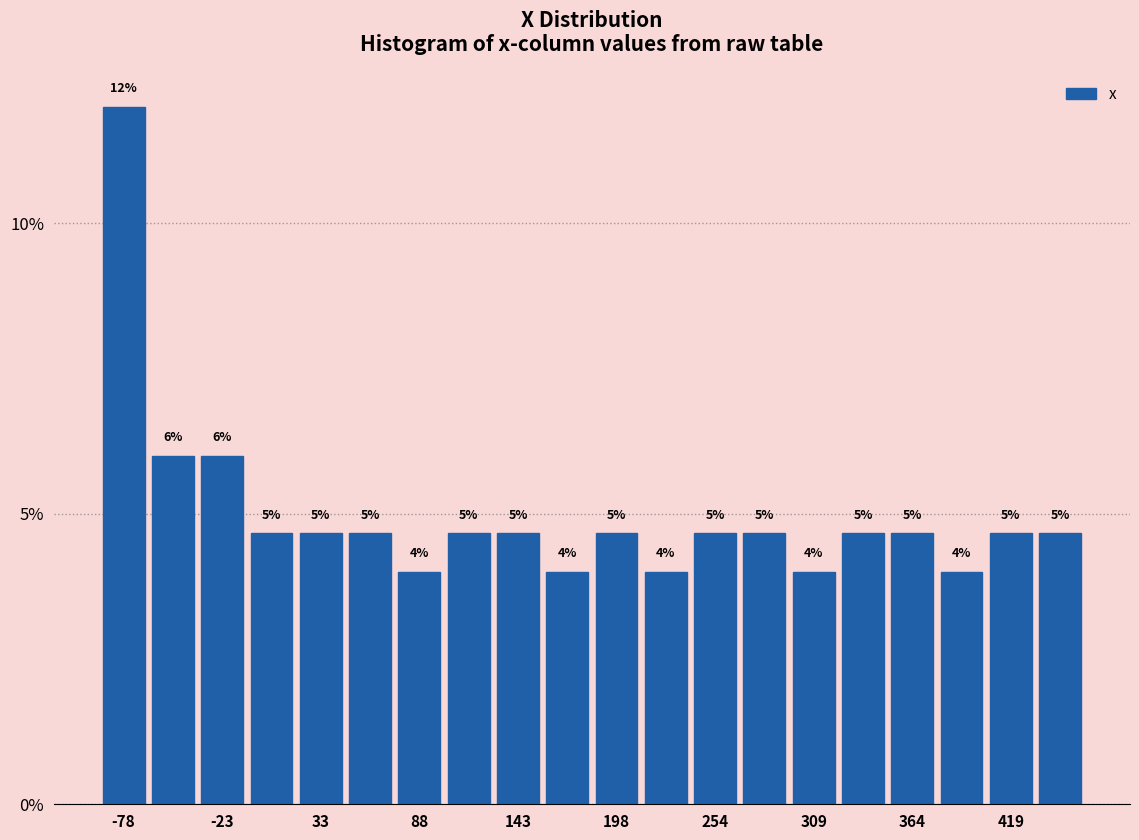

Around what value on the x-axis is the tallest bar? Give the approximate position of its centre, as read against the axis.

-80